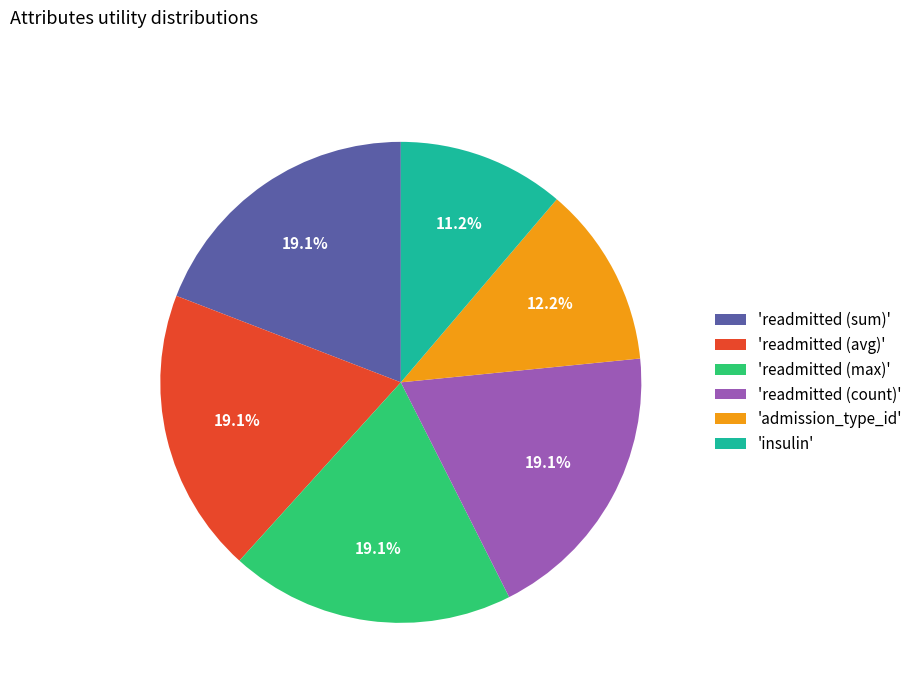

How much of the chart is everything except 'readmitted (sum)'?

80.9%